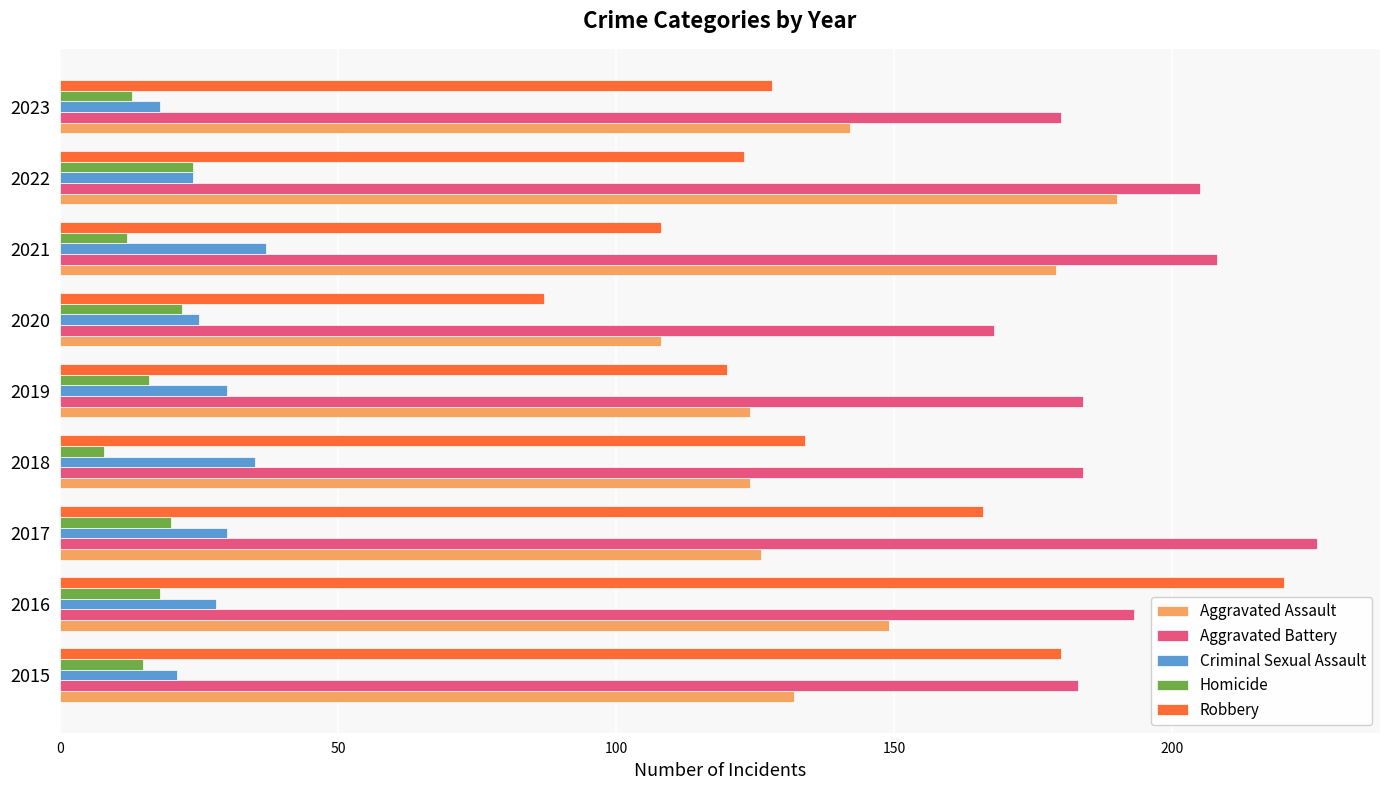

What is the difference between the maximum and second lowest values in the Aggravated Battery series?

46